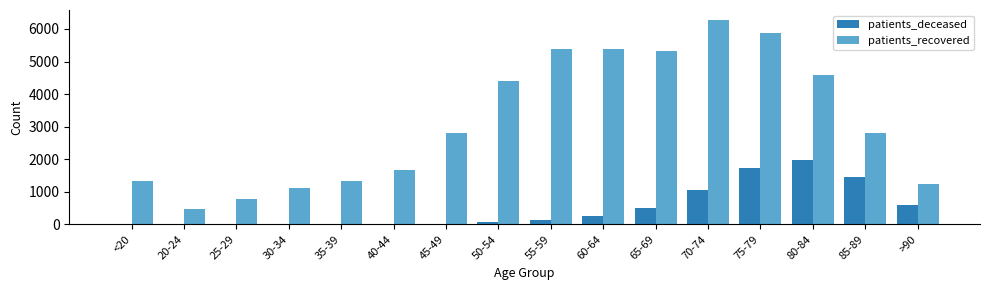

What is the spread (max minus min) of values at 20-24?

459